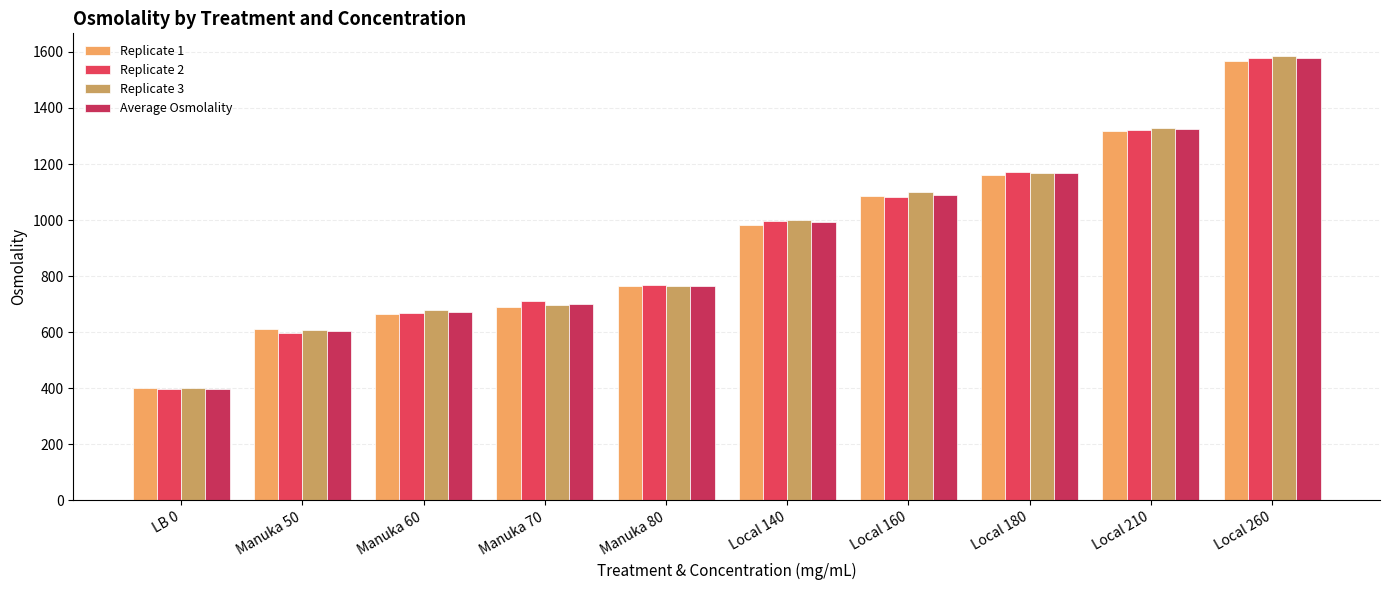

Read the Replicate 2 value at Local 140.

995.0